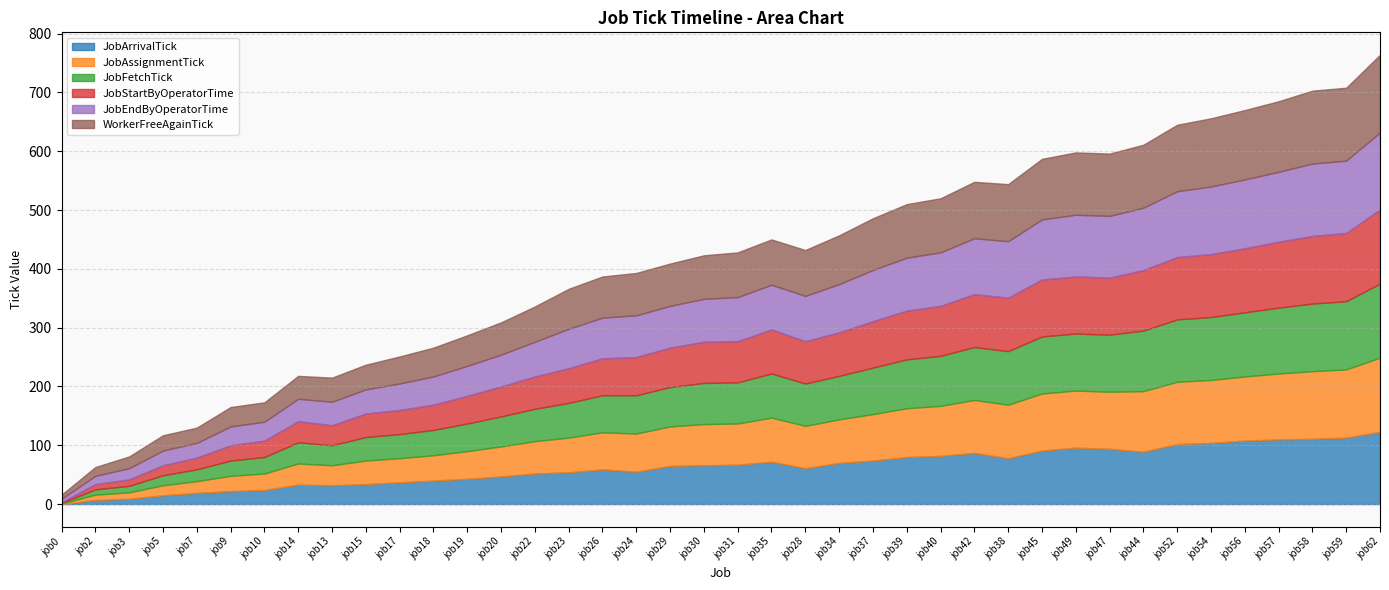

Rank the series at job20 from highest to lowest value.

WorkerFreeAgainTick, JobEndByOperatorTime, JobAssignmentTick, JobFetchTick, JobStartByOperatorTime, JobArrivalTick